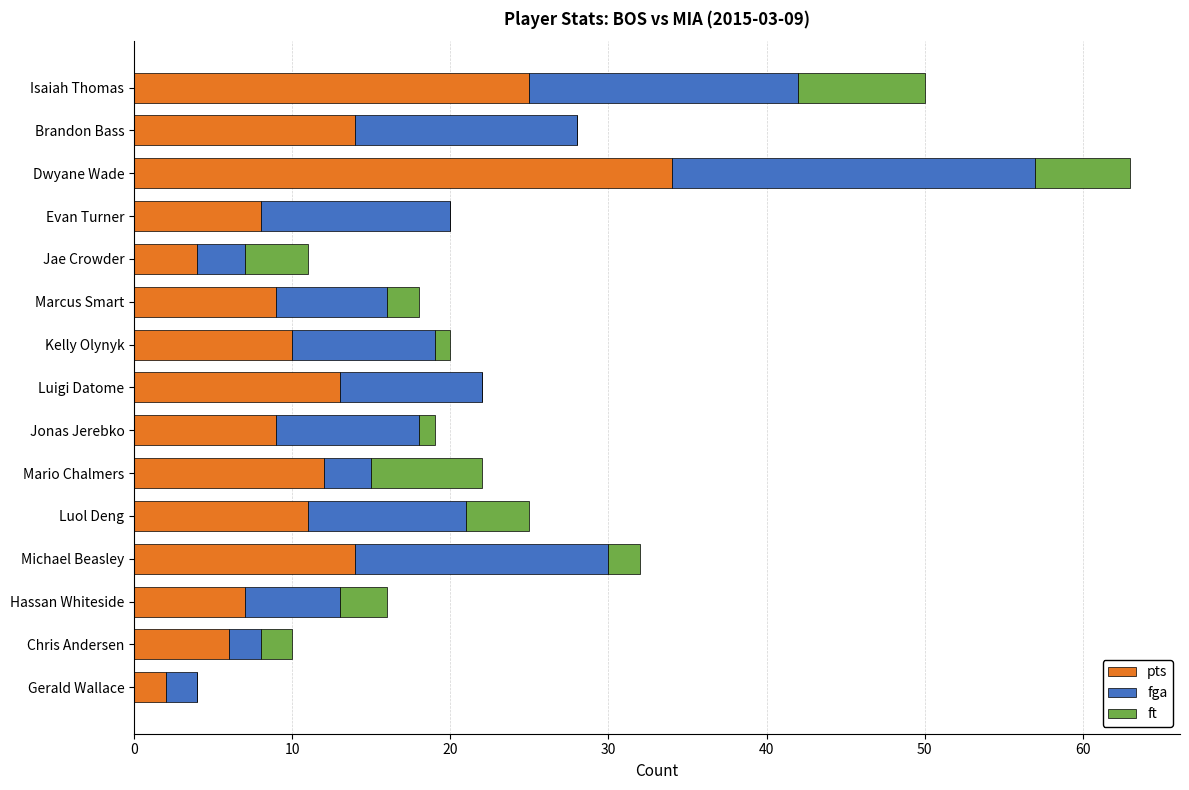

What is the sum of all pts values?

178